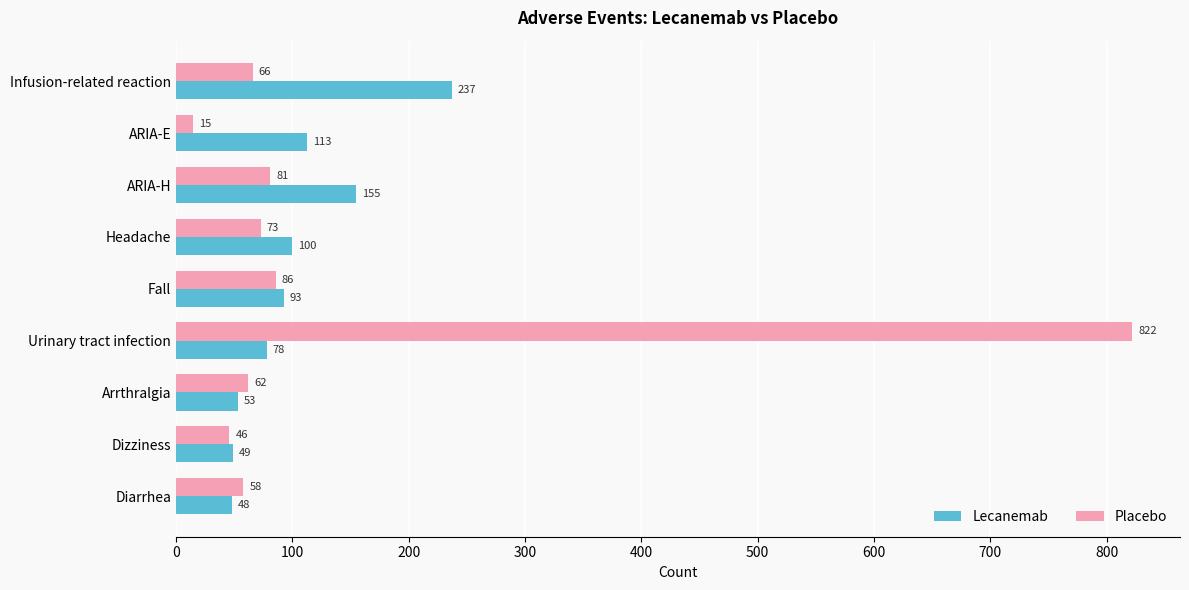

Which series has the largest total across all categories?

Placebo